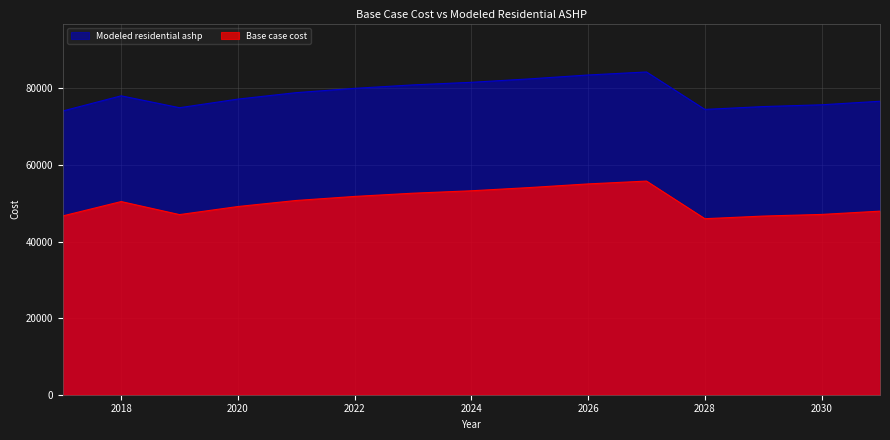

What is the difference between the highest and lowest values at 2022?

28226.7